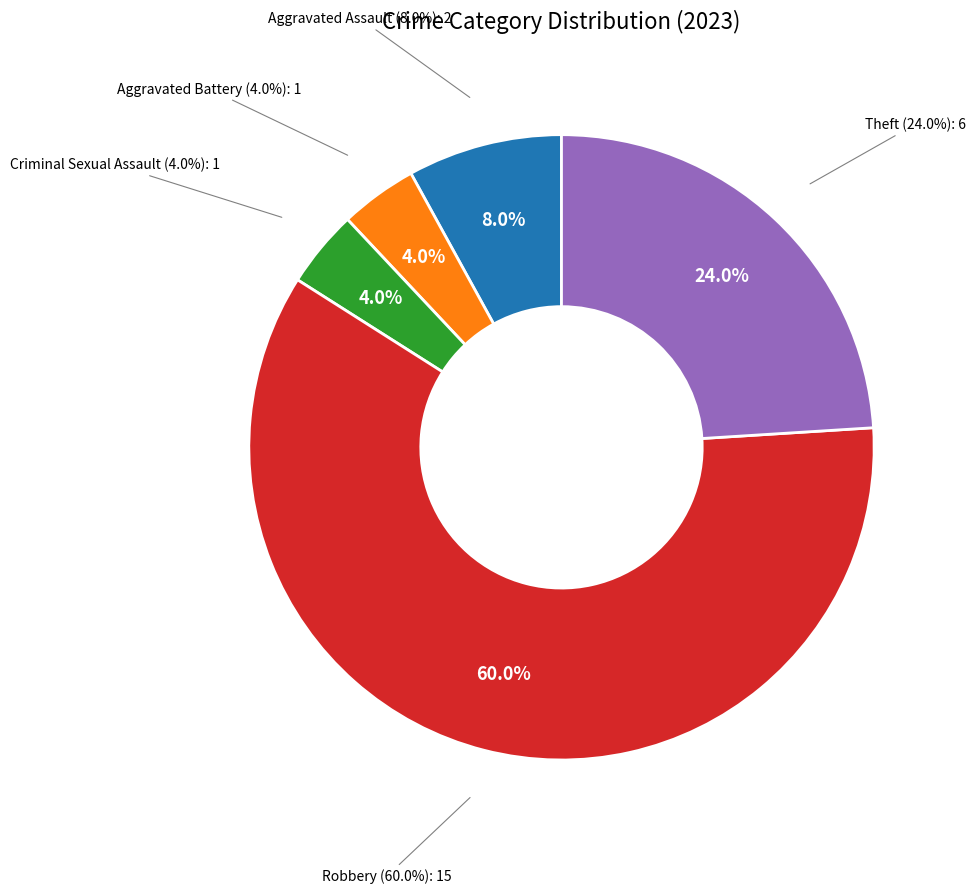

Do Theft and Criminal Sexual Assault together represent more than half of the pie?

No